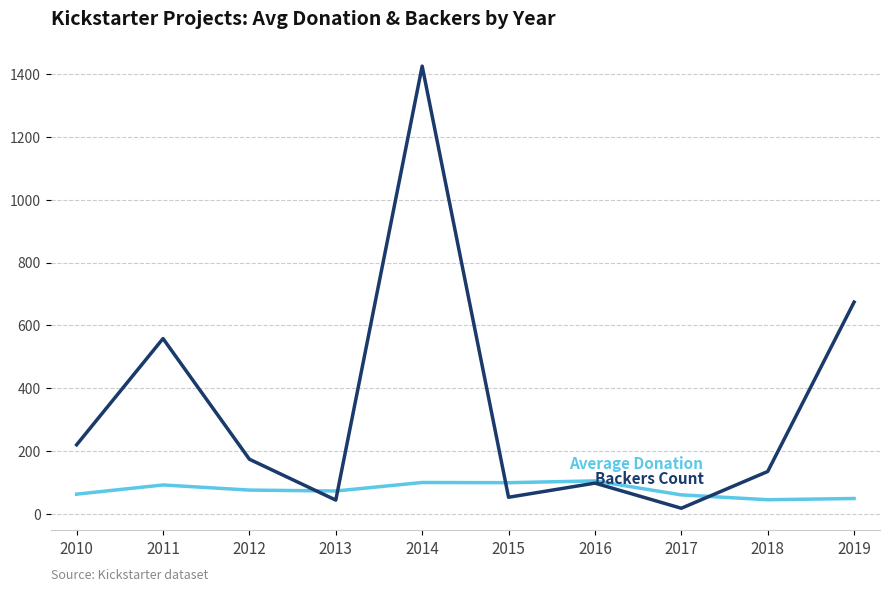

What is the difference between the highest and lowest values at 2018?

89.9